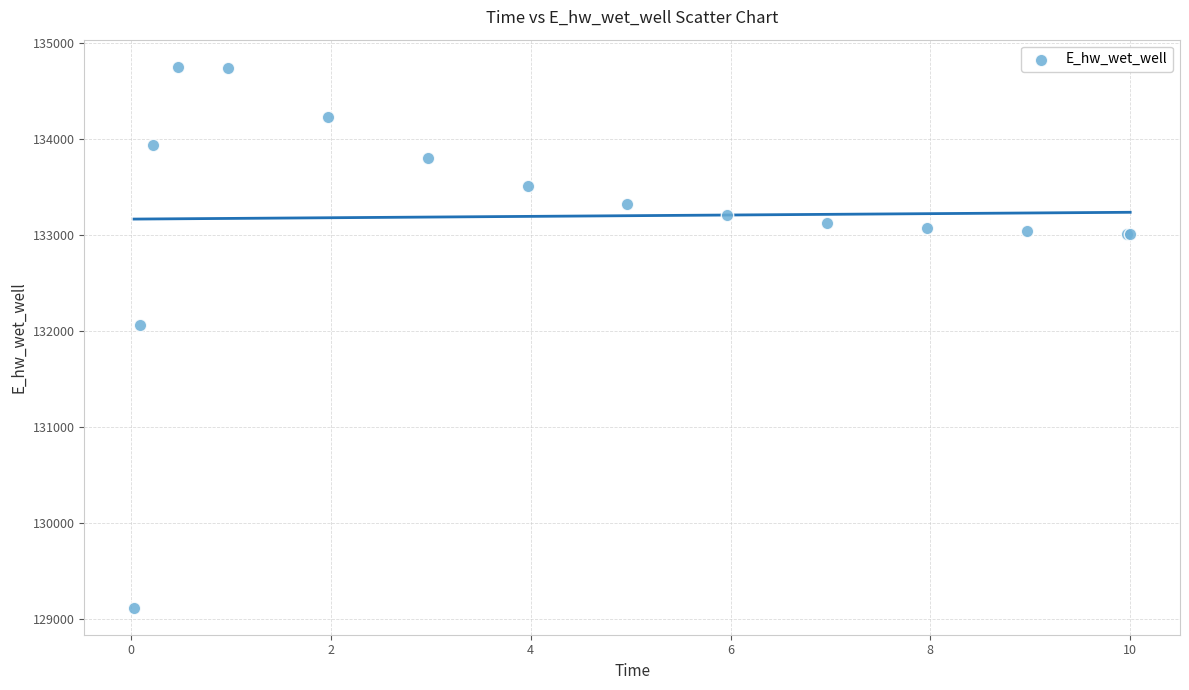

What Y value in the scatter plot is closest to 131931?

132054.5